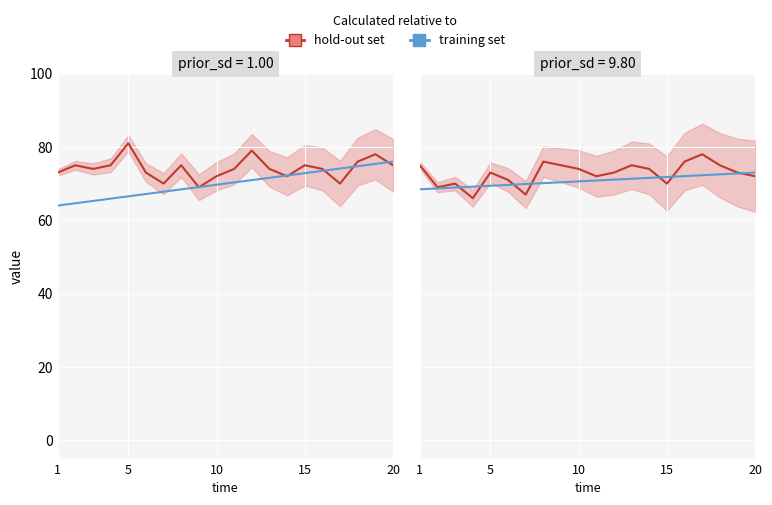

What is the smallest value displayed?

66.0